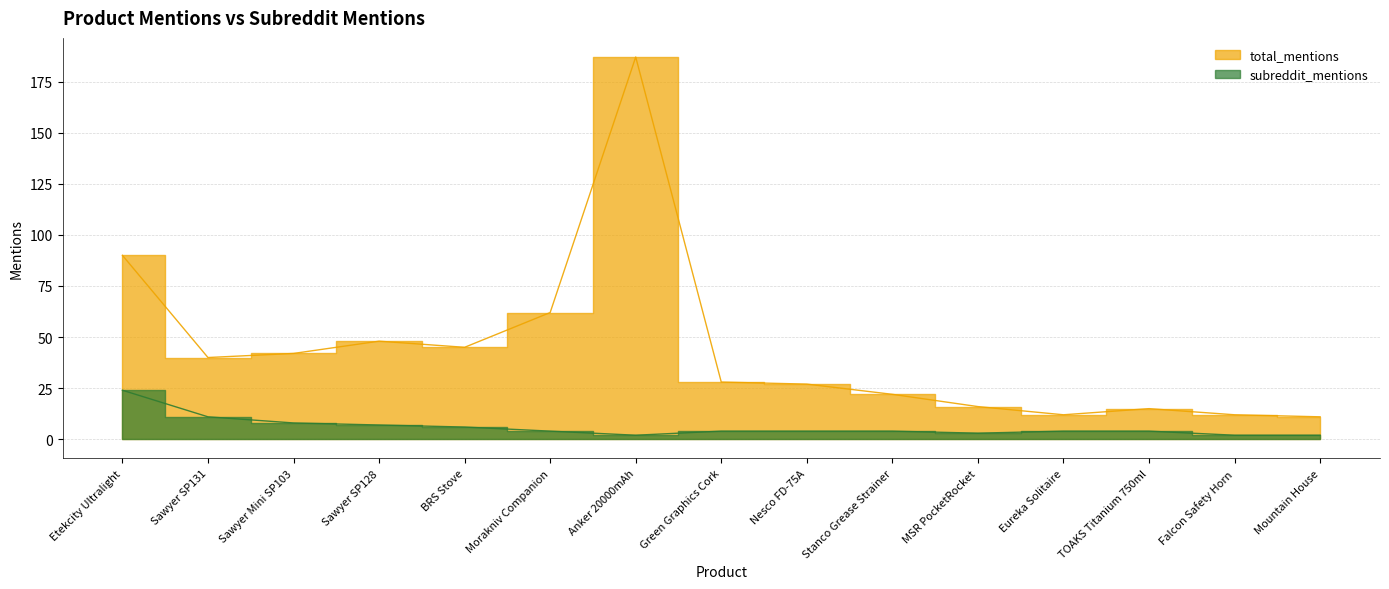

What position from the left is Sawyer Mini SP103?

3